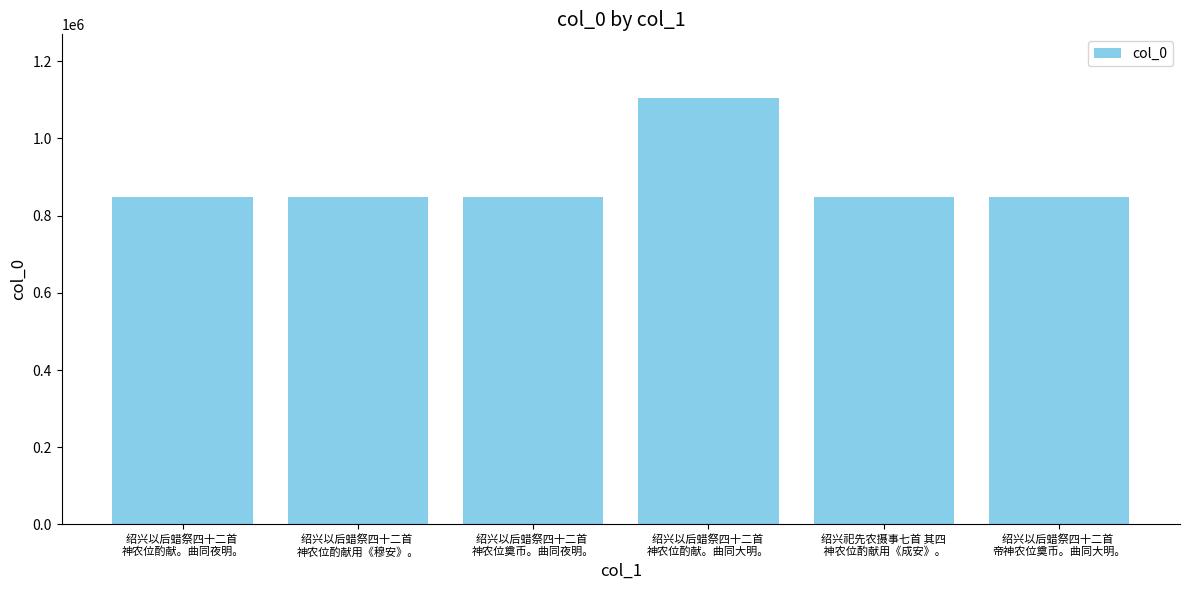

Does the chart contain stacked bars?

No